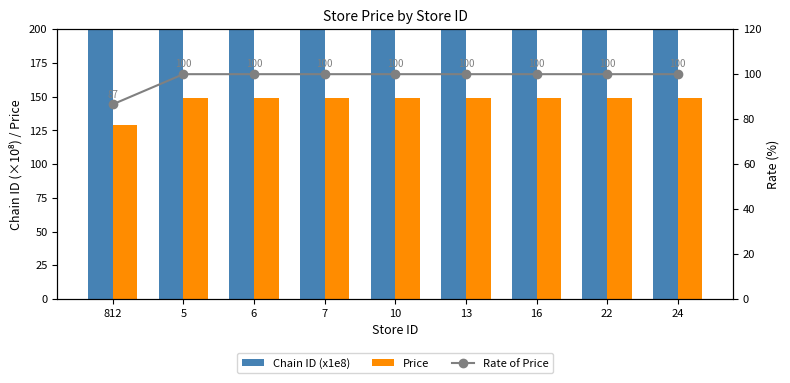

Between 13 and 10, which is larger?

13